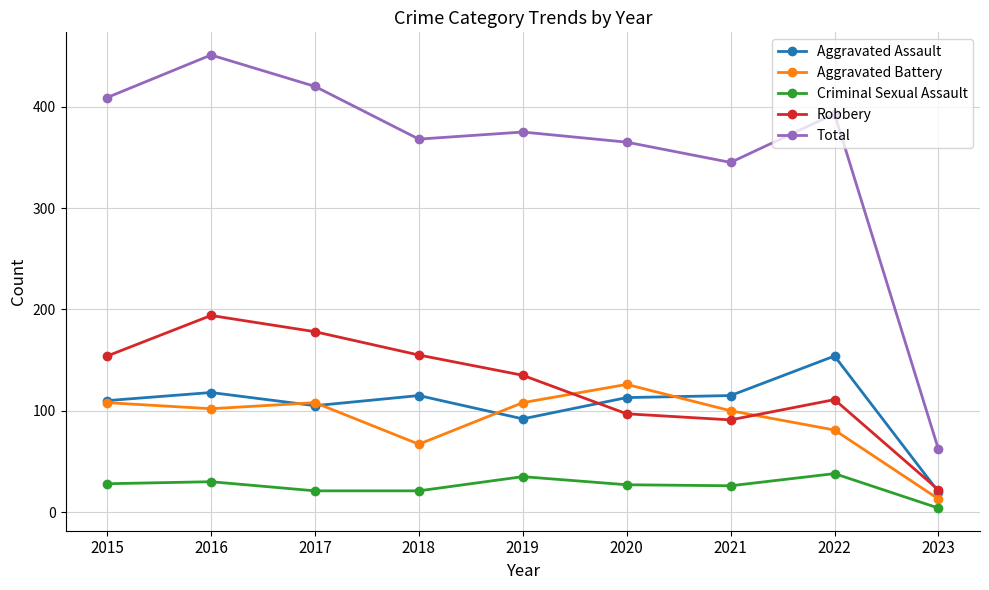

How many interior local valleys does the Robbery series have?

1